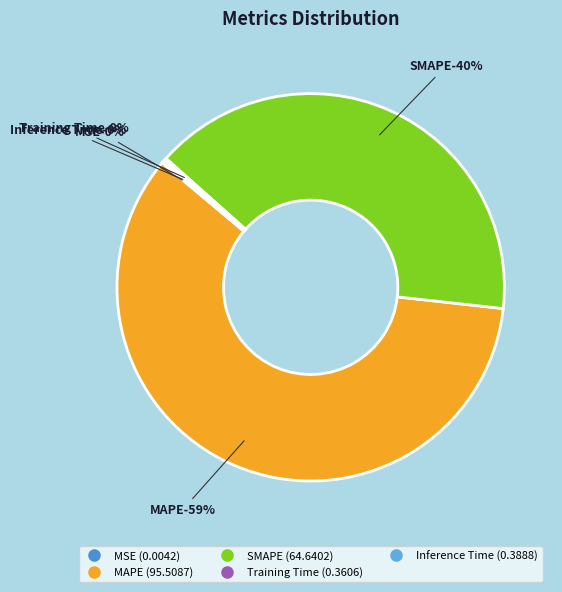

True or false: Training Time accounts for 0% of the total.

True